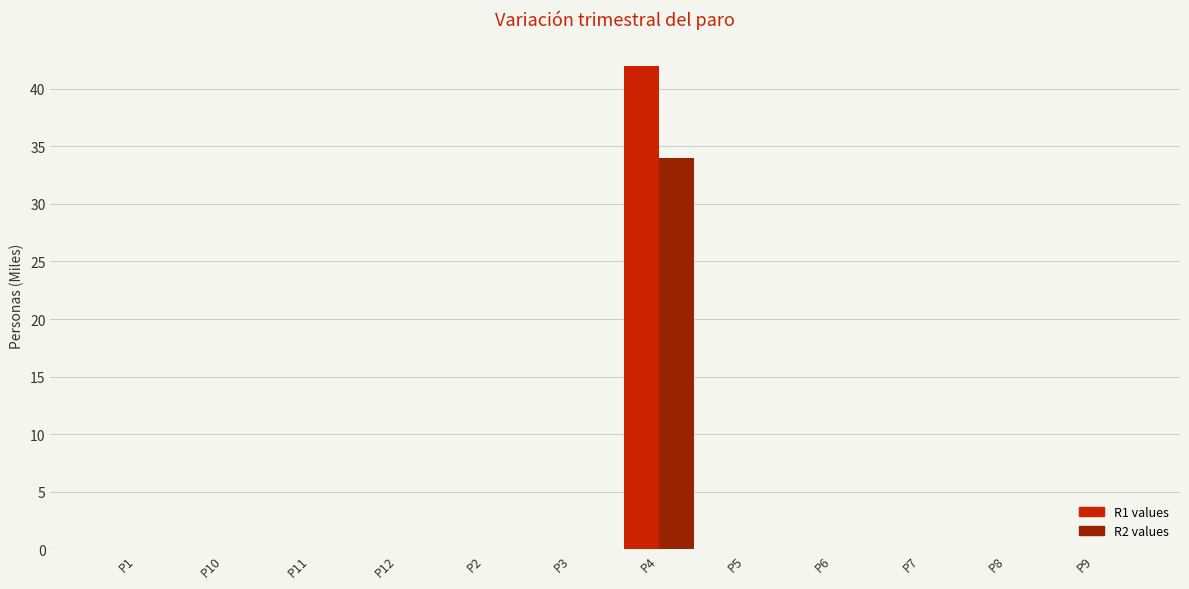

At which category is the sum across all series the highest?

P4